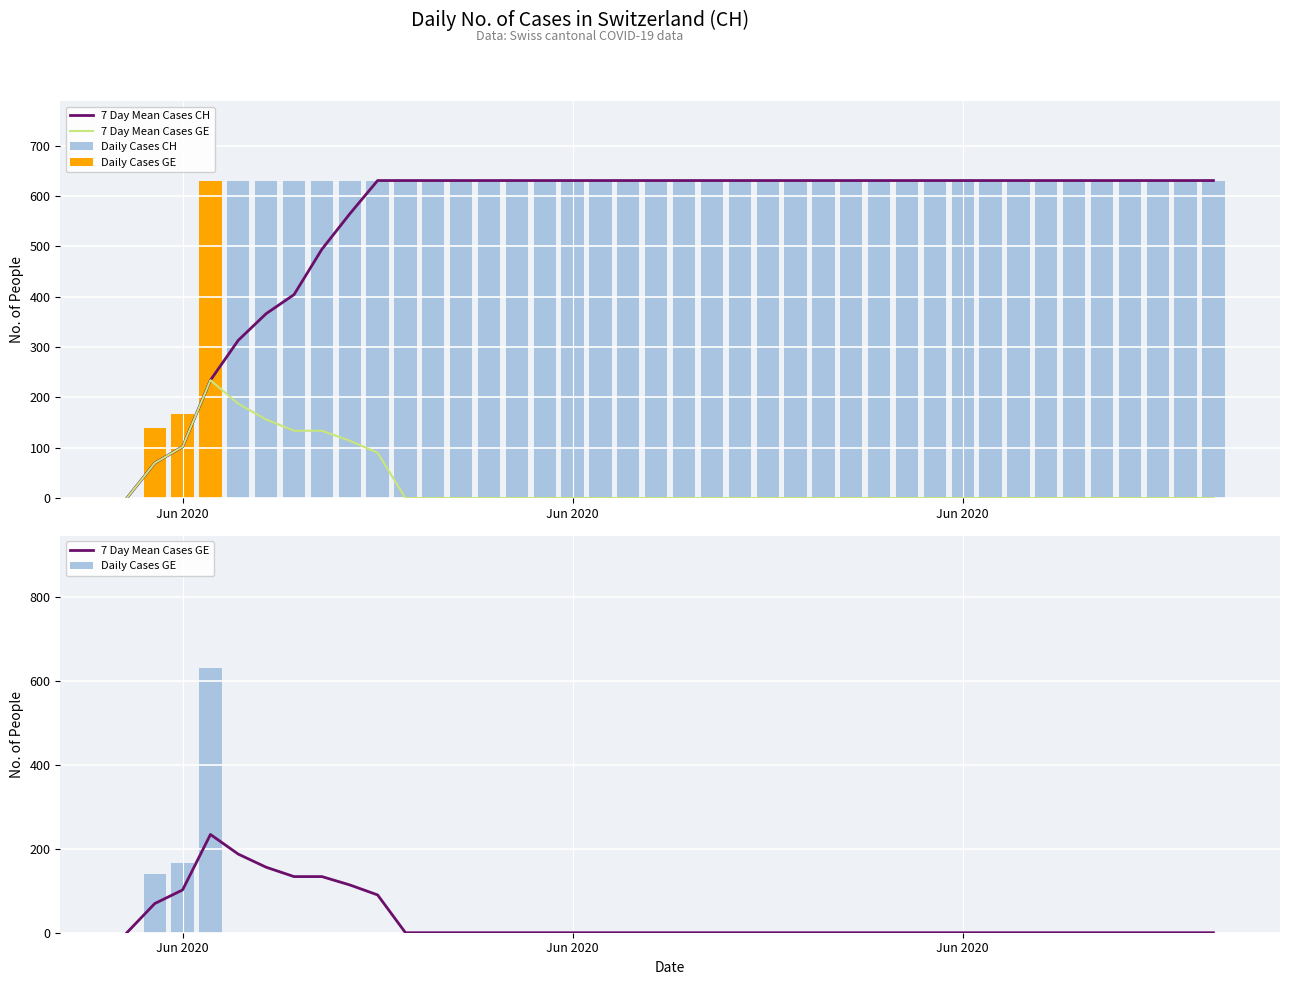

How many groups of bars are there?

40